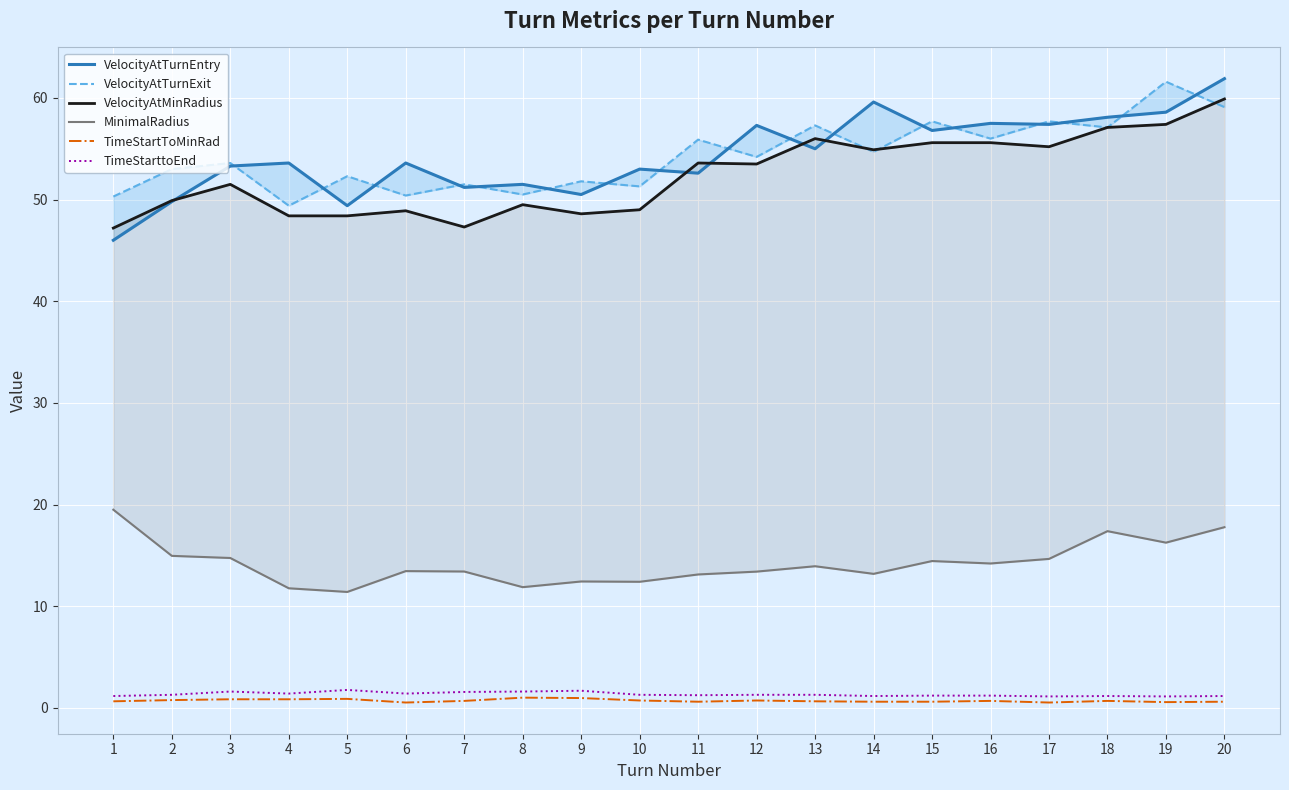

Is this an area chart (filled region under the line)?

No